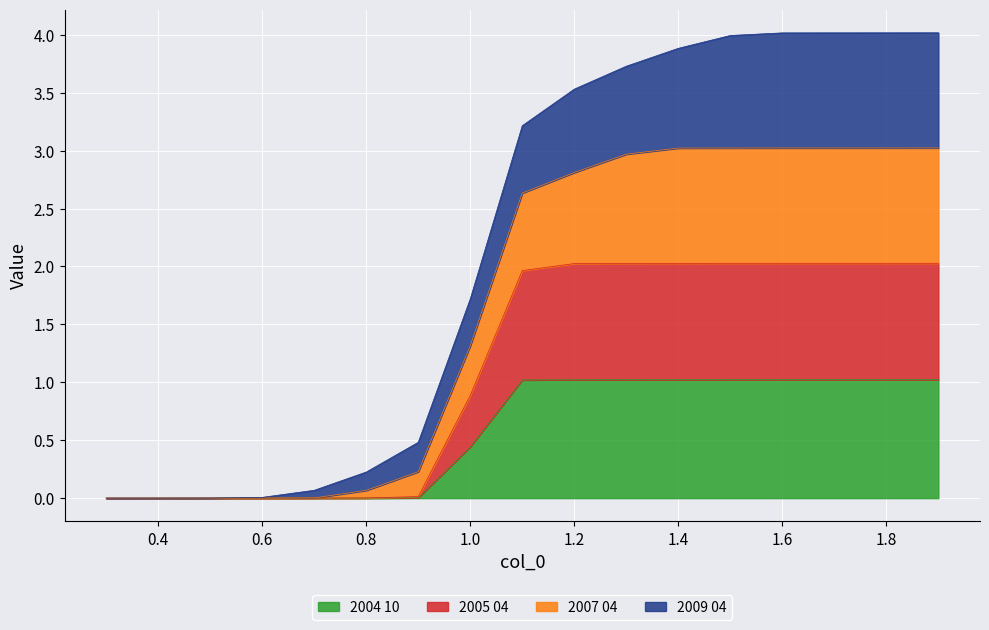

What is the total value across all series at 1.0?

1.7